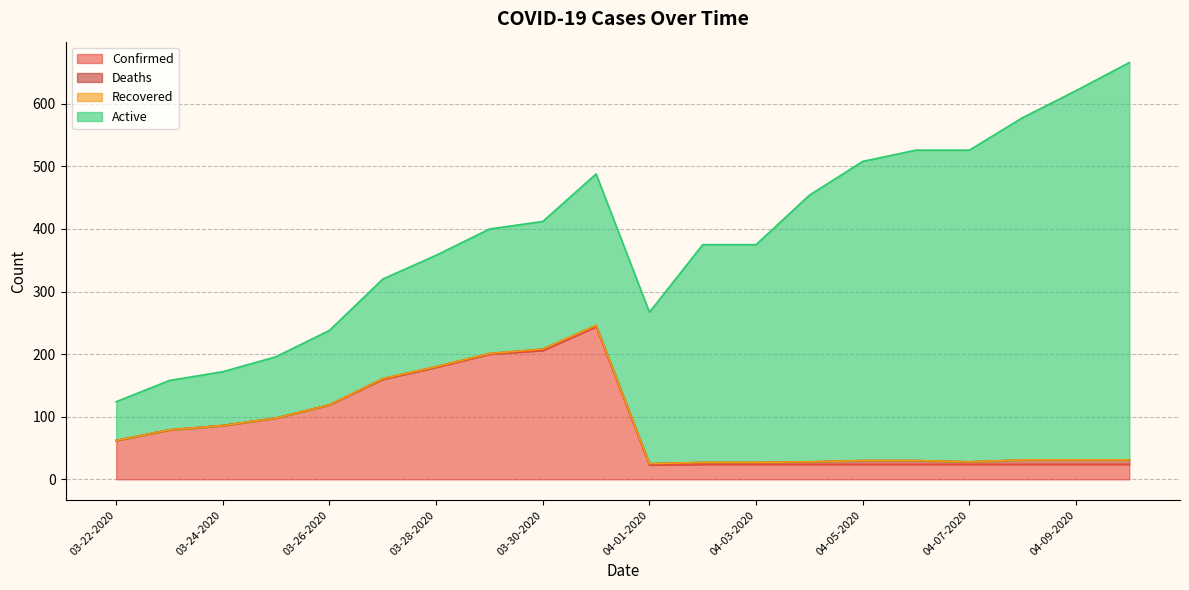

How many values in the Confirmed series are below 62?

10